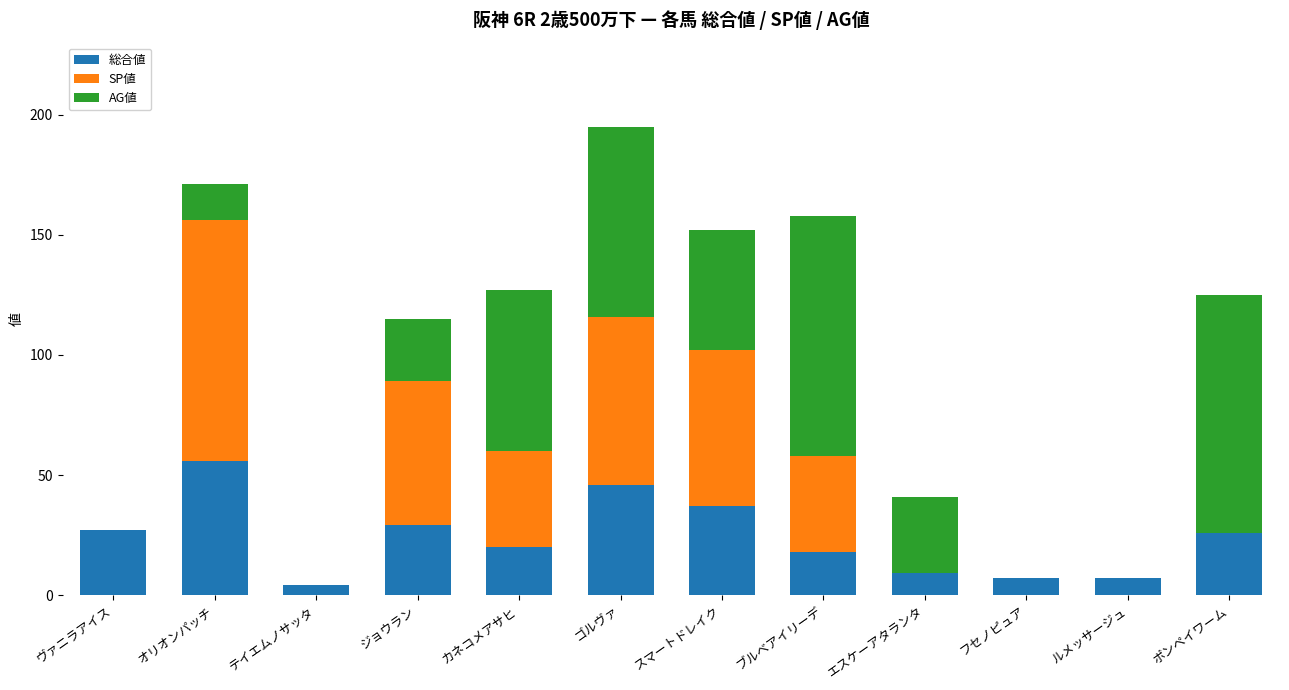

Which category has the highest value in the 総合値 series?

オリオンパッチ